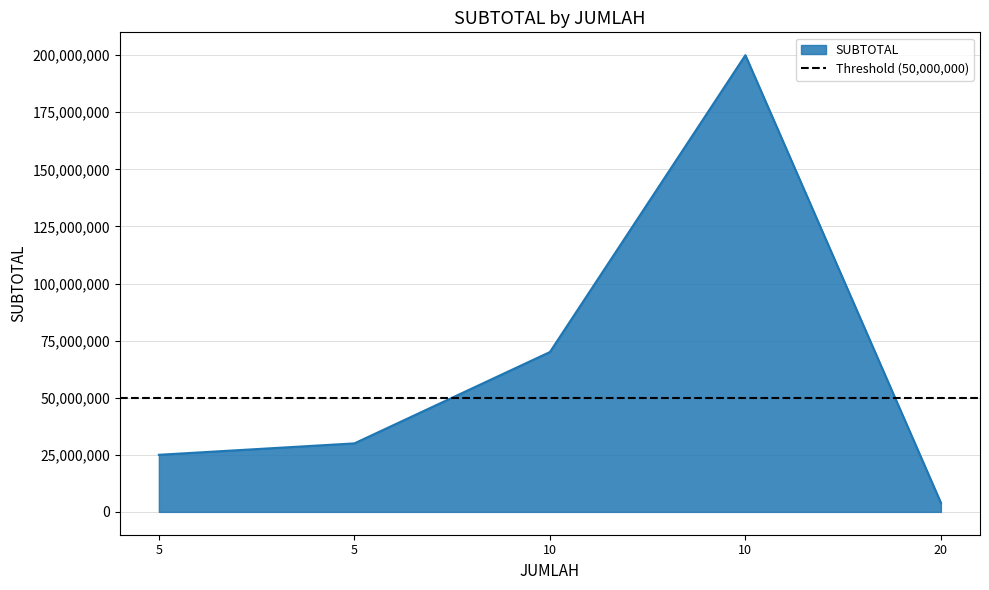

What is the ratio of the value at 5 to the value at 20?

6.2